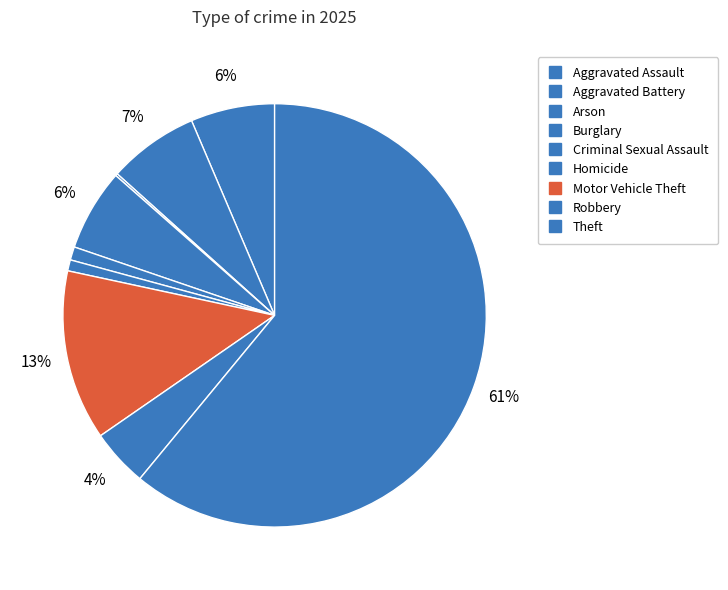

To the nearest percent, what is the difference between the Criminal Sexual Assault and Burglary slice percentages?

5%